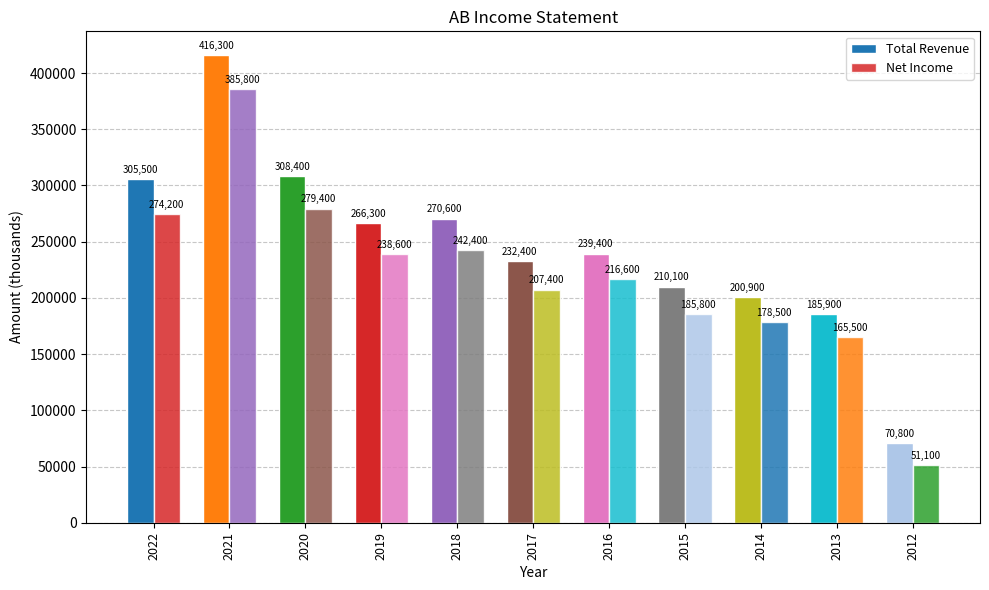

What is the difference between the Net Income values at 2021 and 2016?

169200